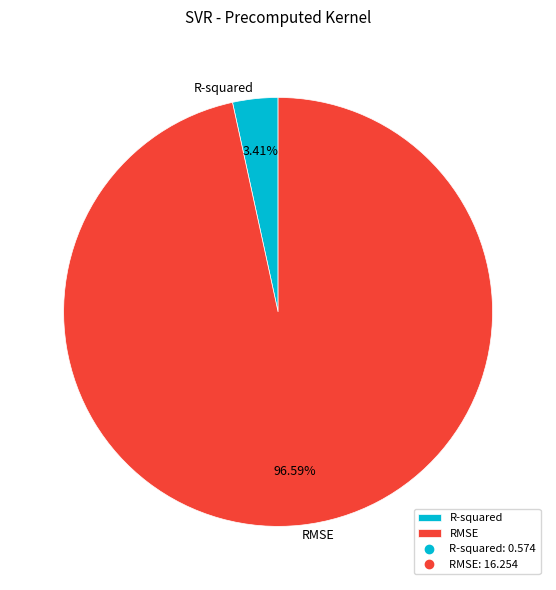

To the nearest percent, what is the average slice percentage?

50%